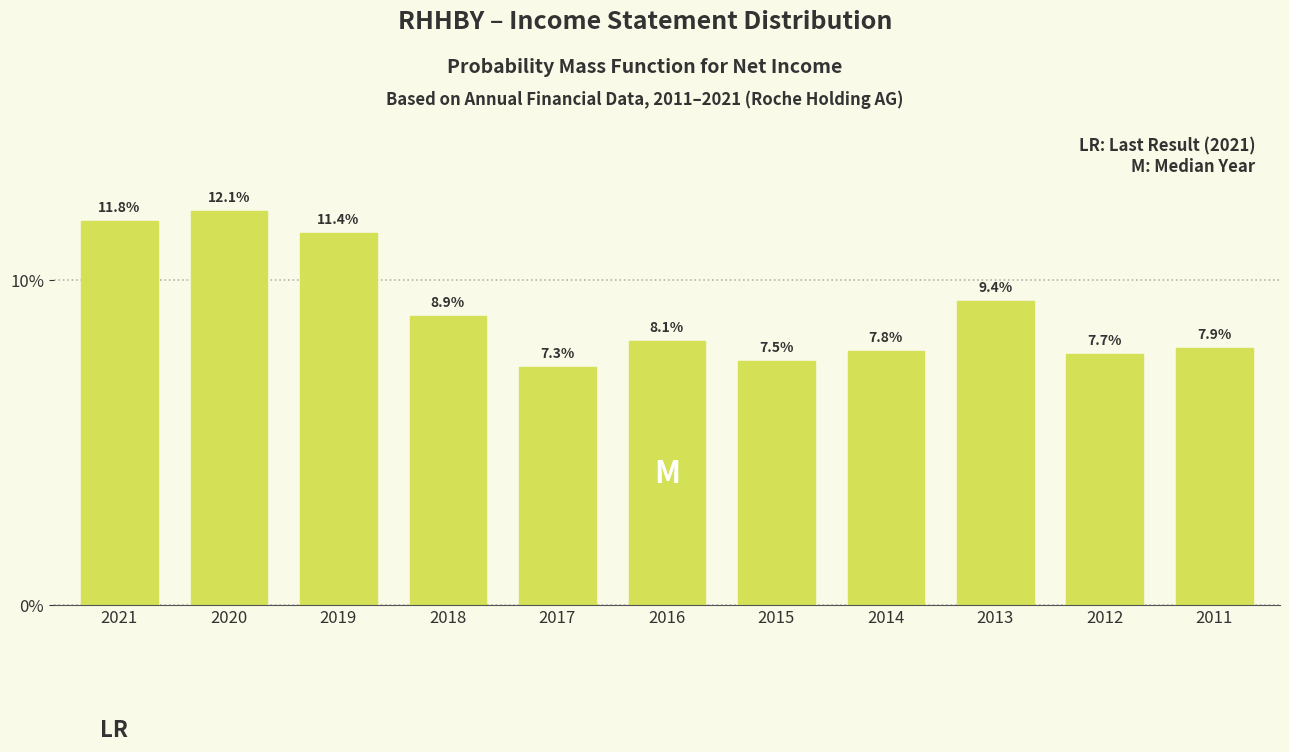

Reading right to left, extract all data points from this chart.

7.9	7.7	9.4	7.8	7.5	8.1	7.3	8.9	11.4	12.1	11.8